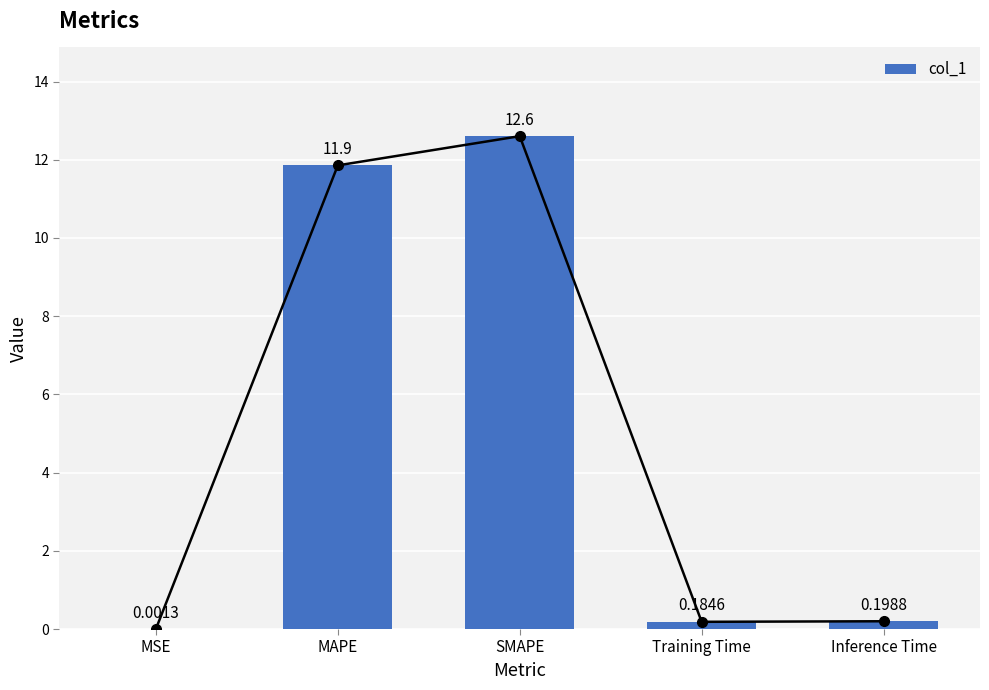

What is the change in value from MAPE to Inference Time?

-11.7